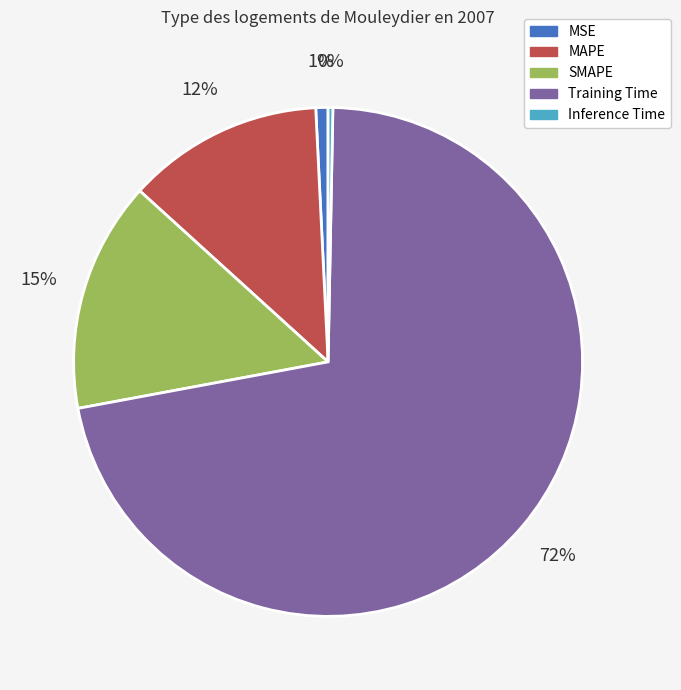

To the nearest percent, what portion does Training Time represent?

72%